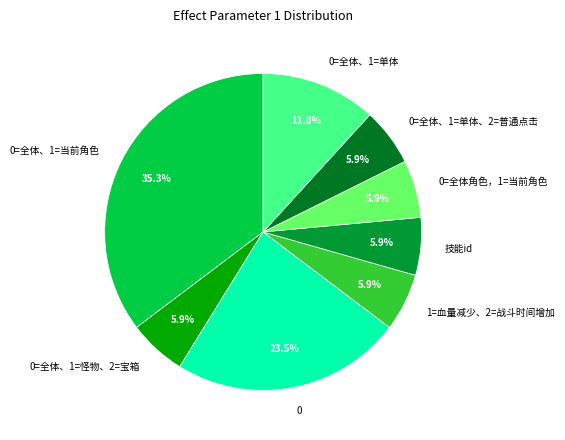

To the nearest percent, what is the difference between the largest and smallest slice percentages?

29%